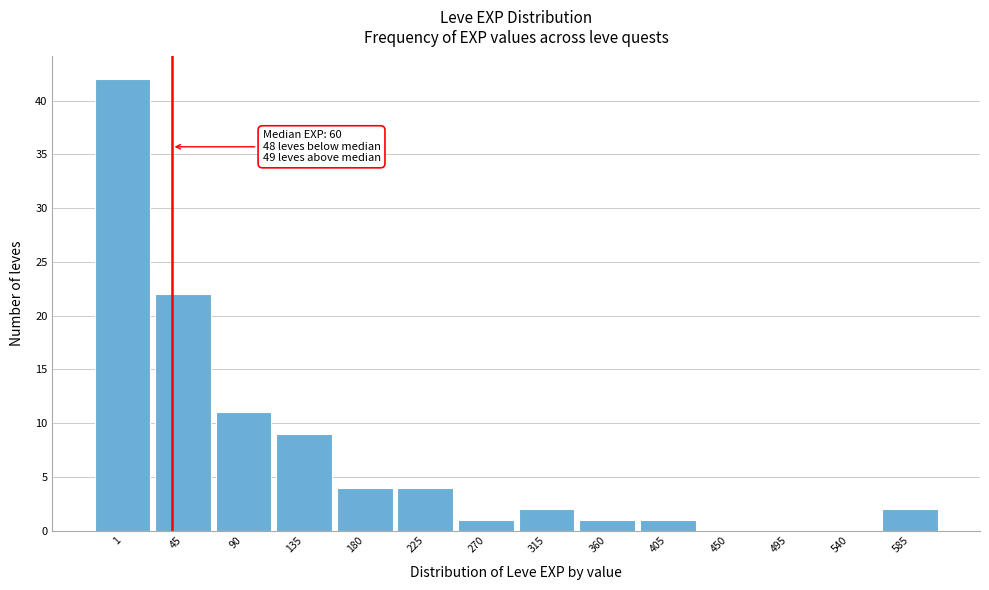

Reading left to right, list all the values displayed in this chart.

1=42	45=22	90=11	135=9	180=4	225=4	270=1	315=2	360=1	405=1	450=0	495=0	540=0	585=2